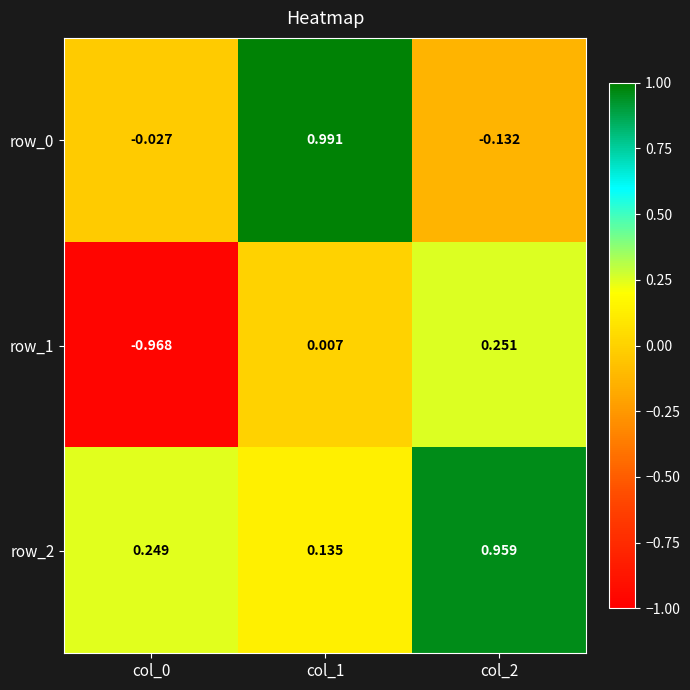

Is the value of row_0 at col_1 greater than the value of row_1 at col_2?

Yes